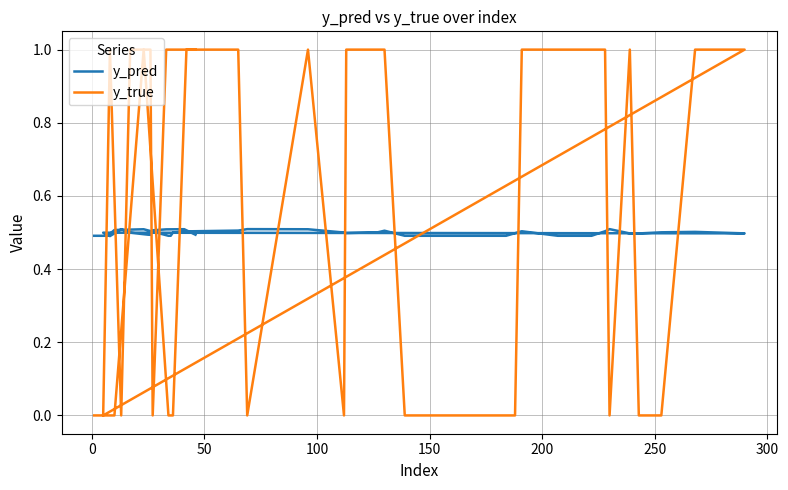

What is the difference between the maximum and minimum values in the y_true series?

1.0